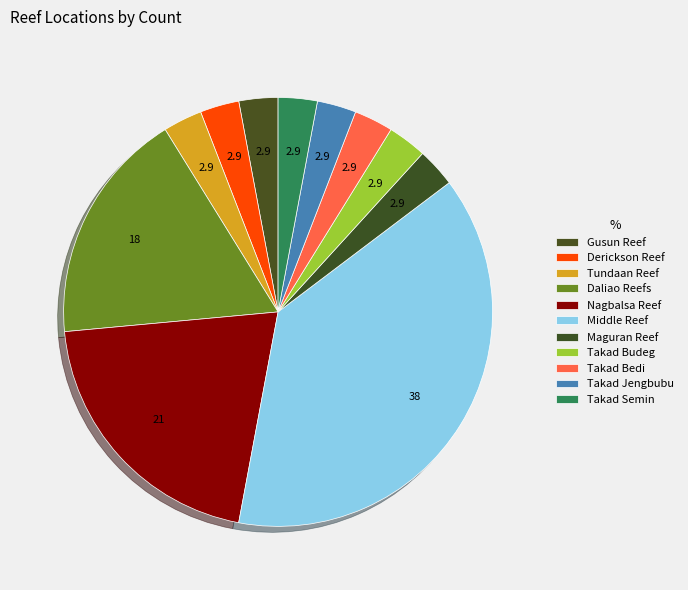

Combined, do Derickson Reef and Takad Jengbubu account for over 50%?

No